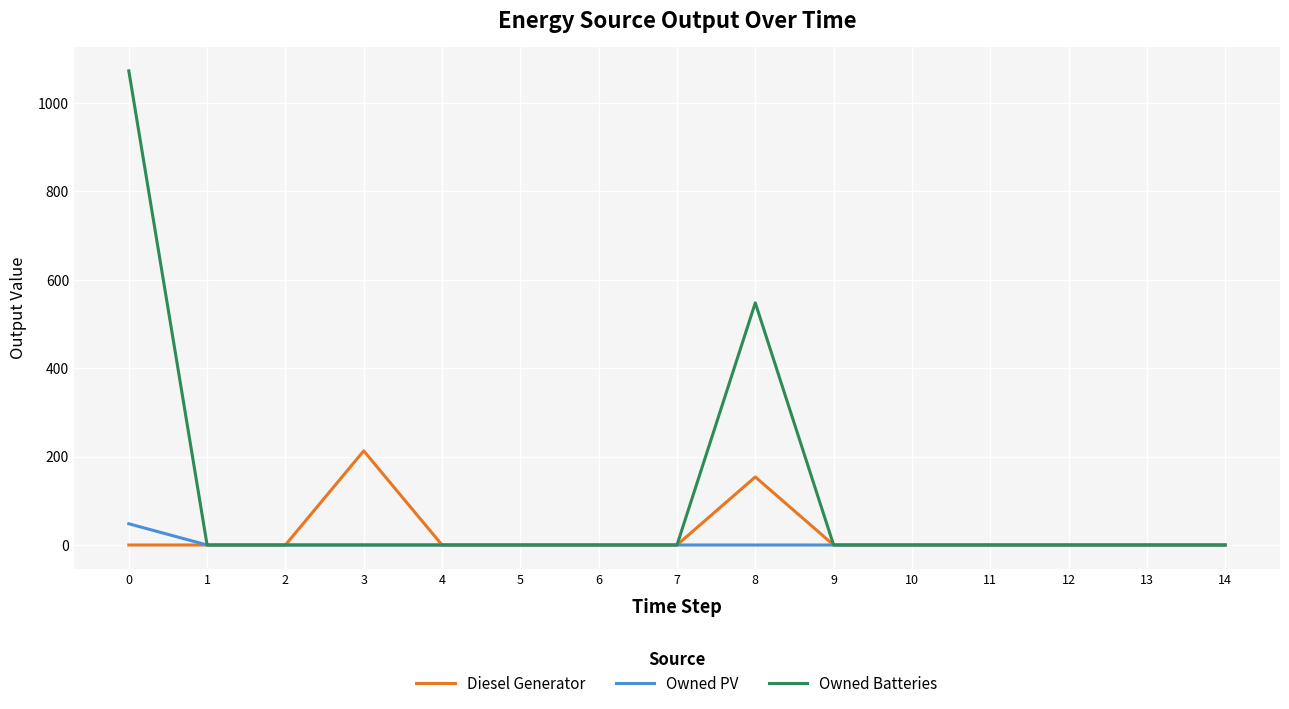

Which series changed the most between 8 and 13?

Owned Batteries